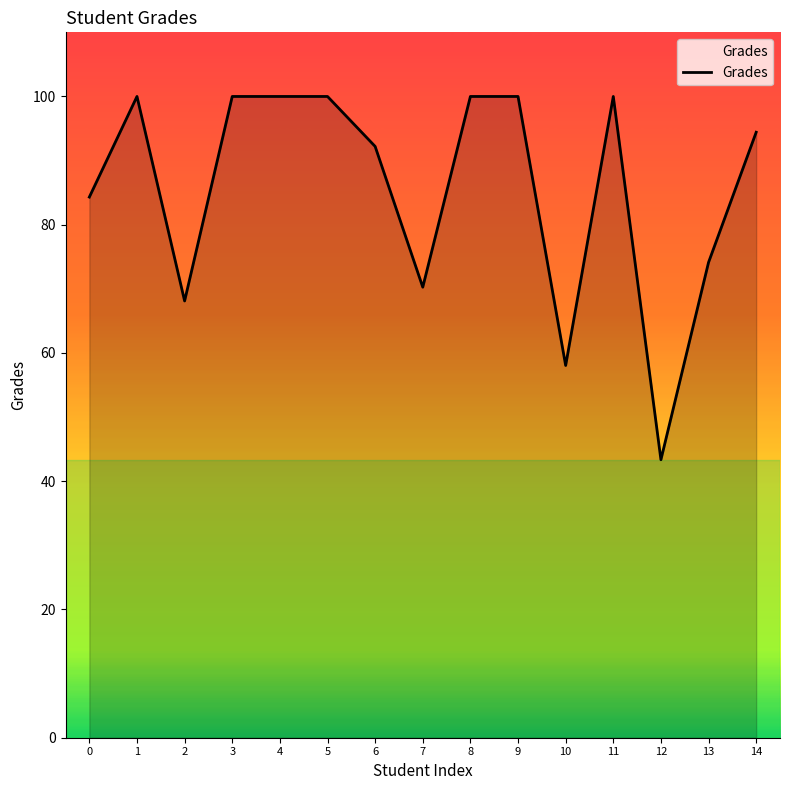

Which has a higher value, 12 or 3?

3